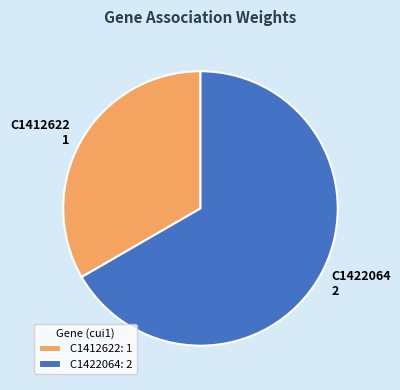

Count the number of slices in the pie.

2